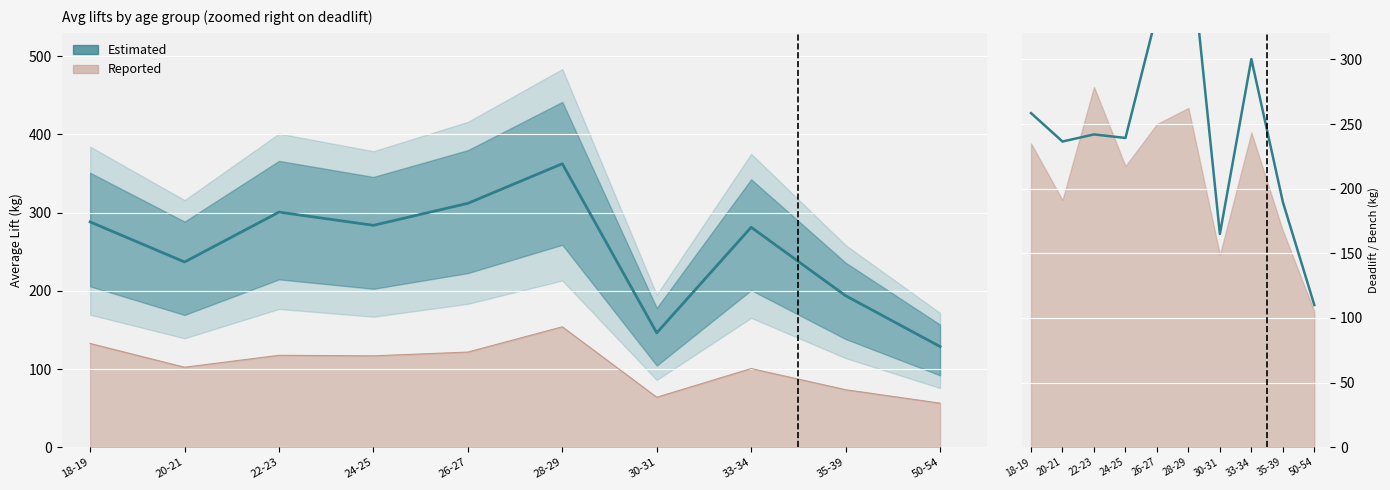

What is the change in value from 18-19 to 35-39?

-68.7